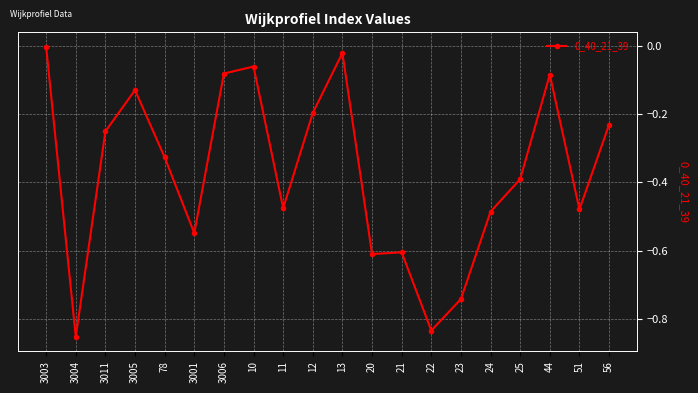

Which label corresponds to the smallest value in the chart?

3004